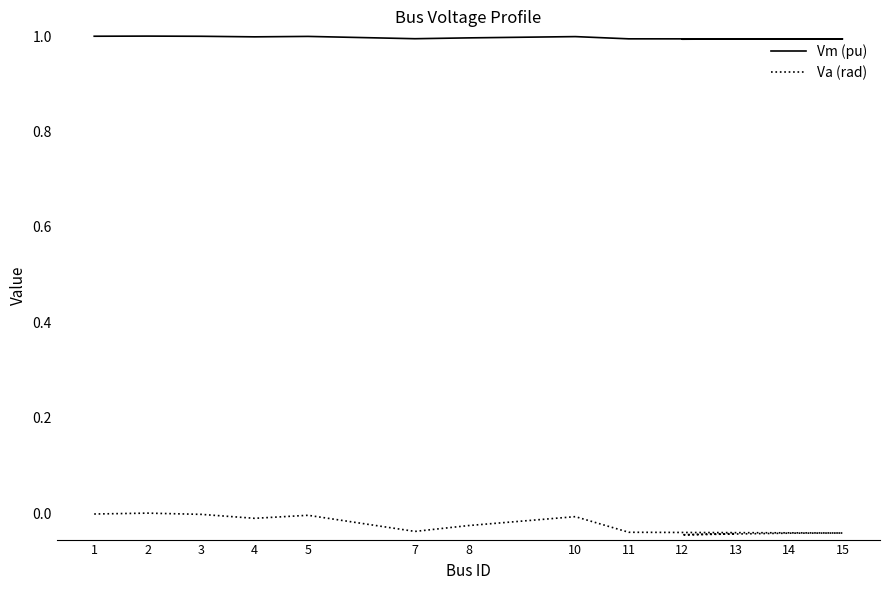

Which series has the largest total across all categories?

Vm (pu)